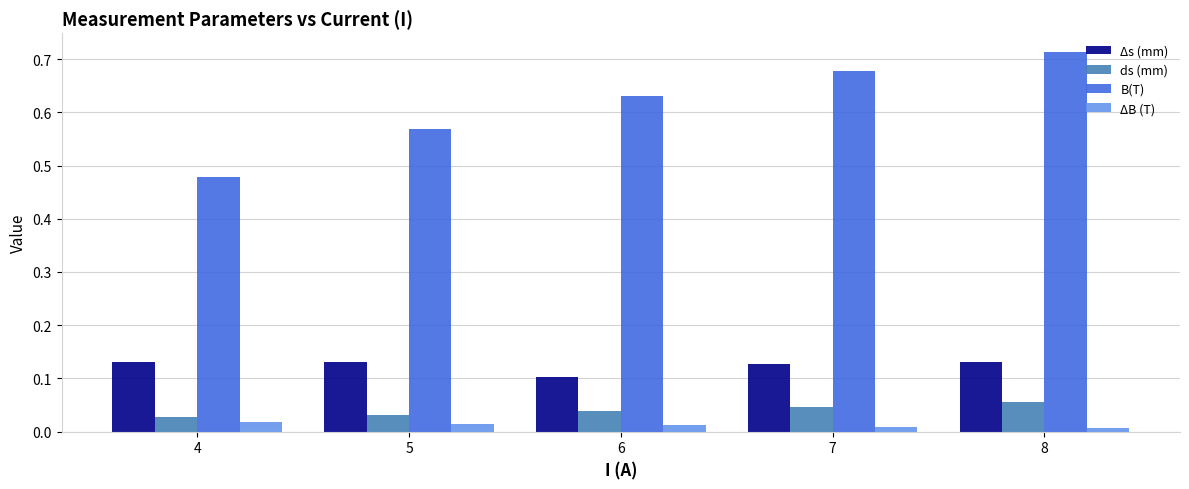

Is the value of B(T) at 8 greater than the value of Δs (mm) at 6?

Yes